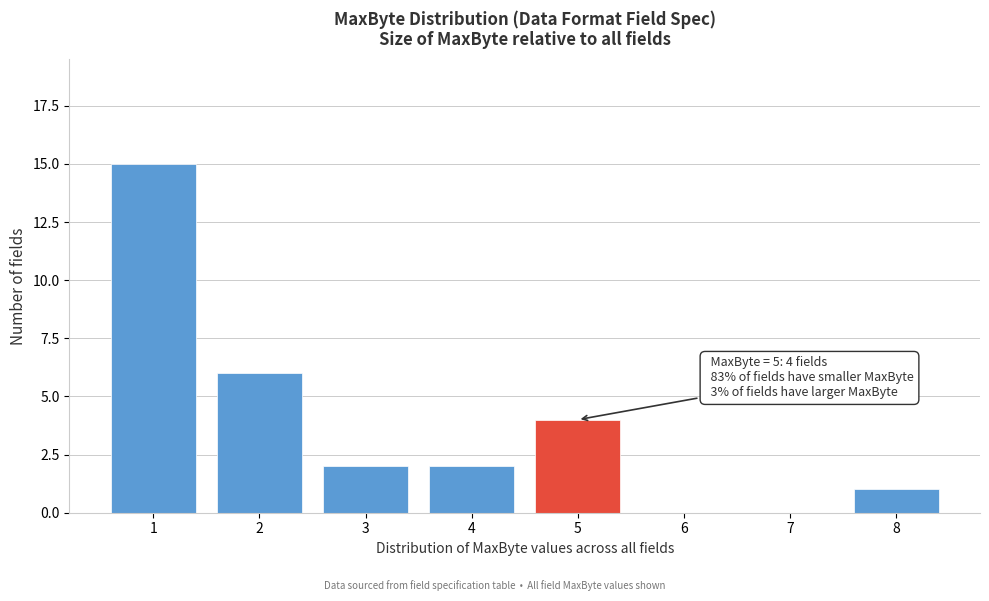

Which range on the x-axis has the tallest bar?

0.5 to 1.5